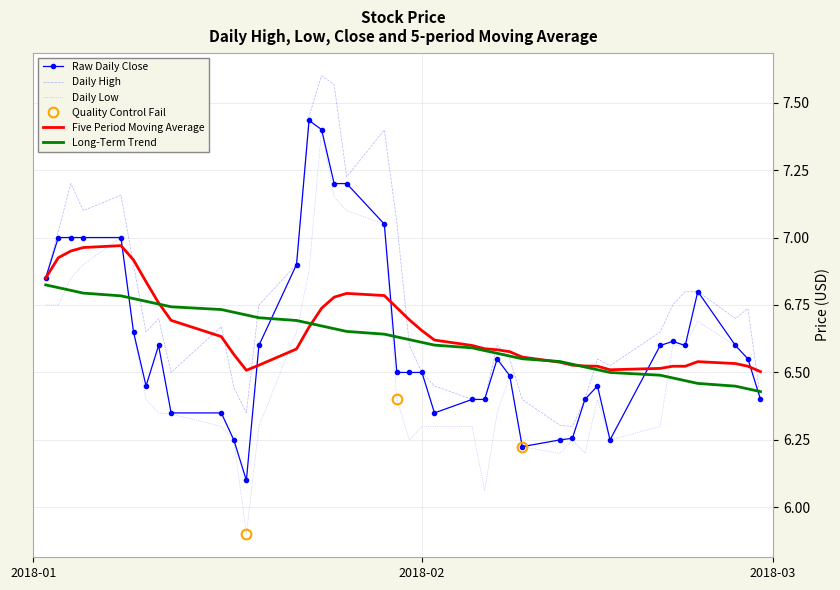

Which series has the largest total across all categories?

Daily High